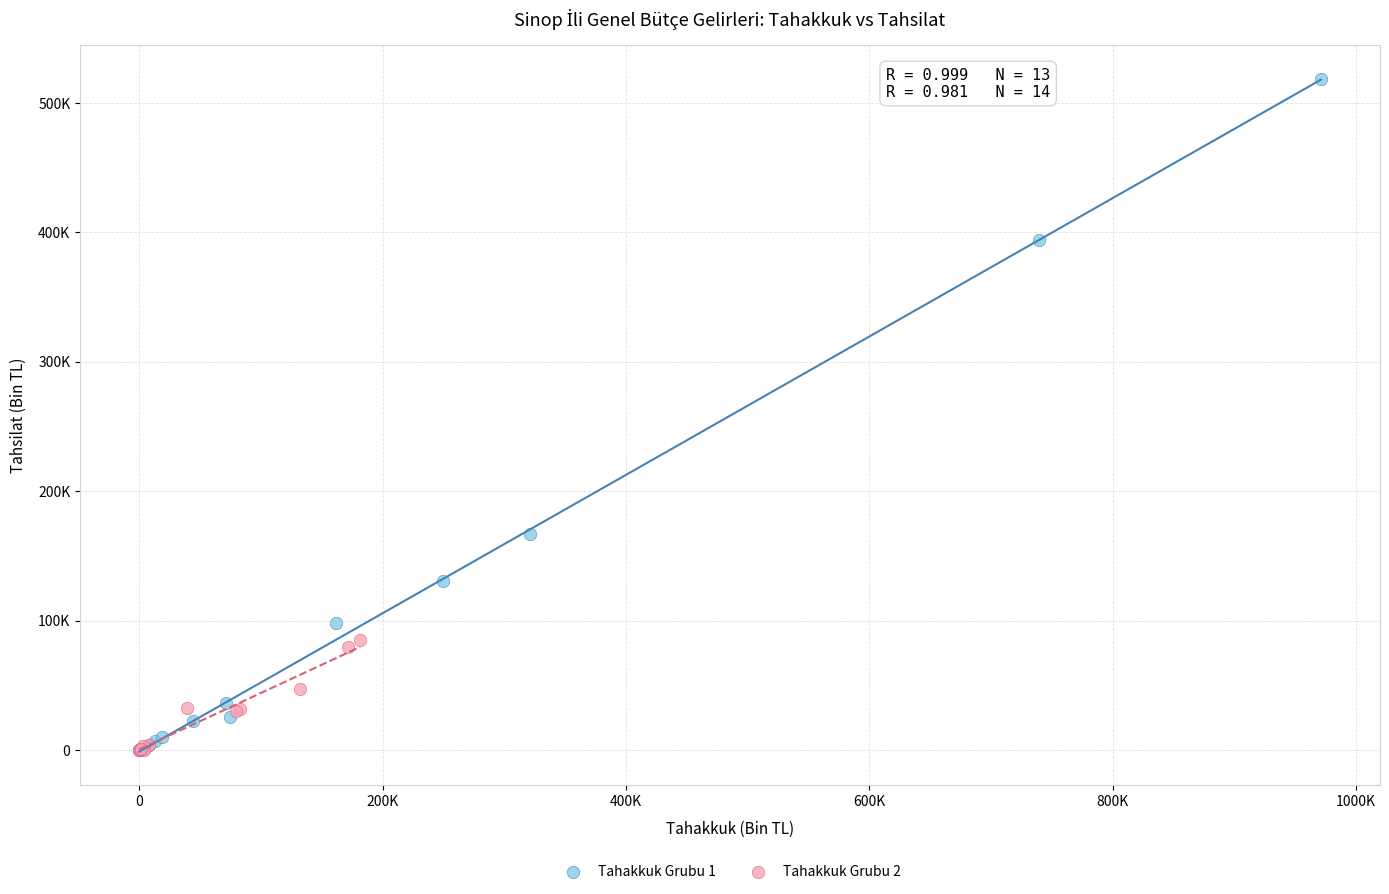

Which series reaches the maximum Y coordinate?

Tahakkuk Grubu 1